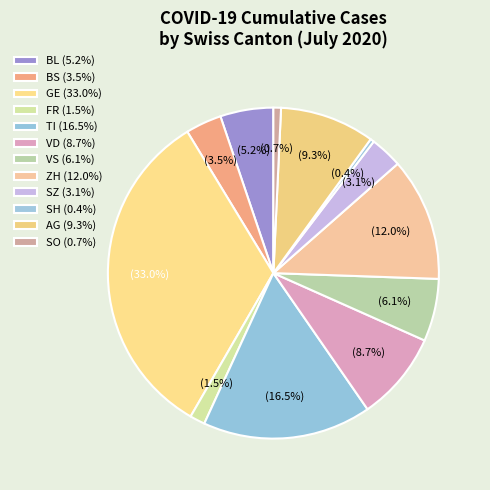

Count the number of slices in the pie.

12